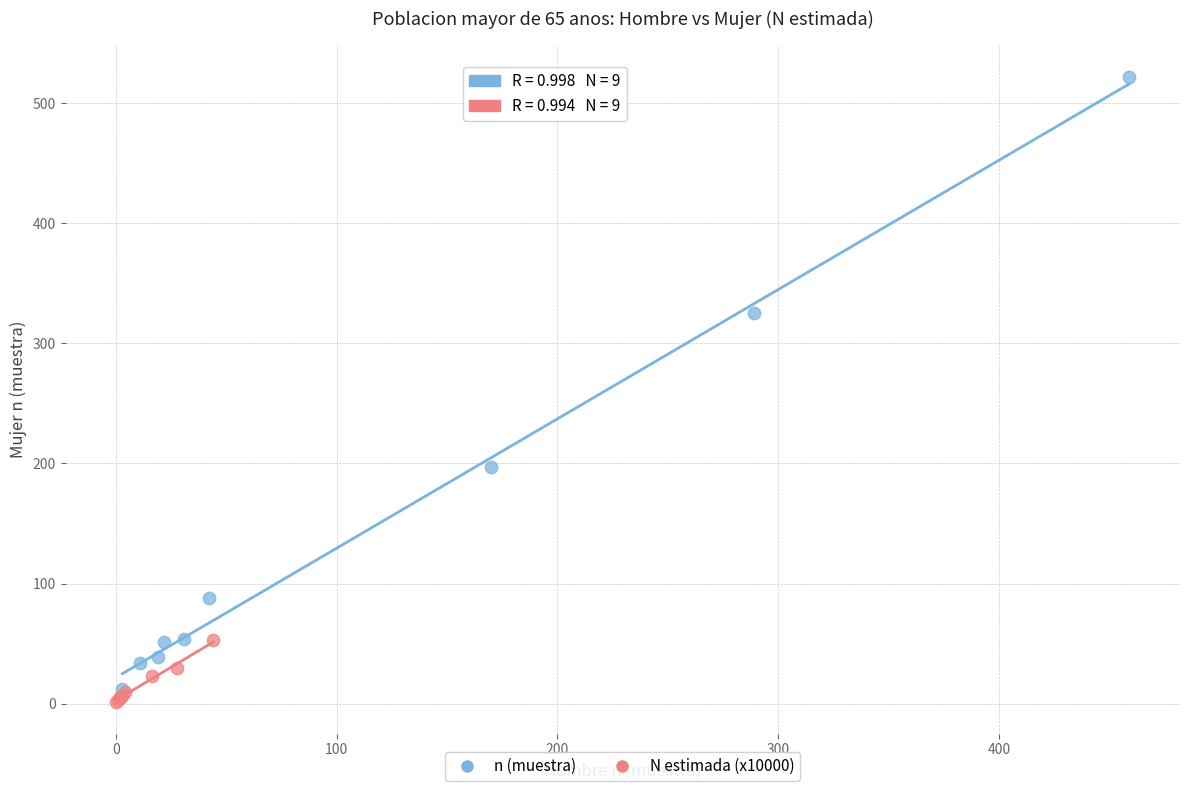

Which series reaches the minimum Y coordinate?

N estimada (x10000)